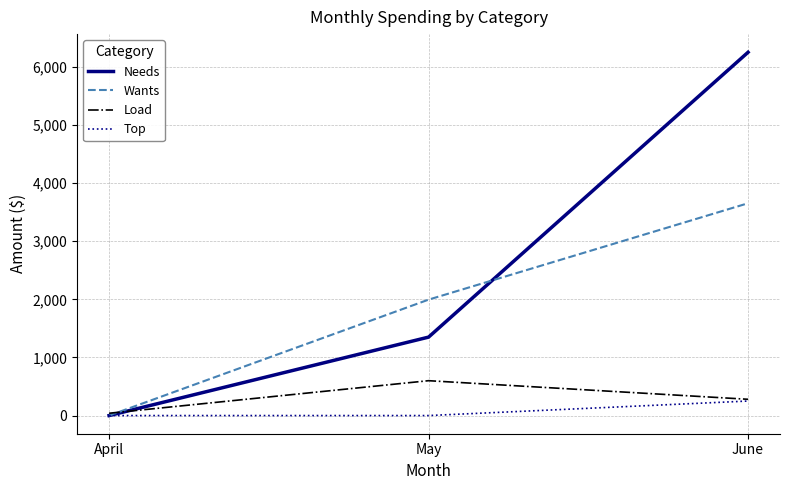

Rank the categories by Wants value from lowest to highest.

April, May, June